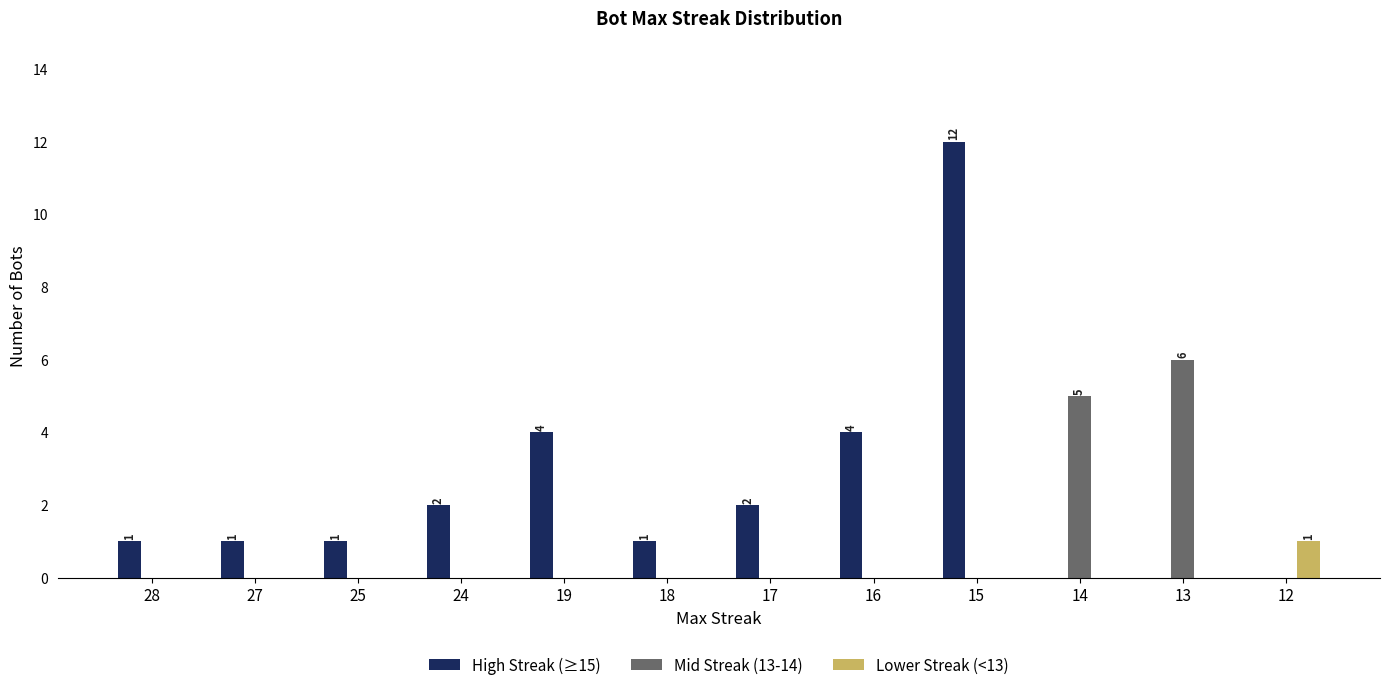

The value of Mid Streak (13-14) at 19 is 0. True or false?

True